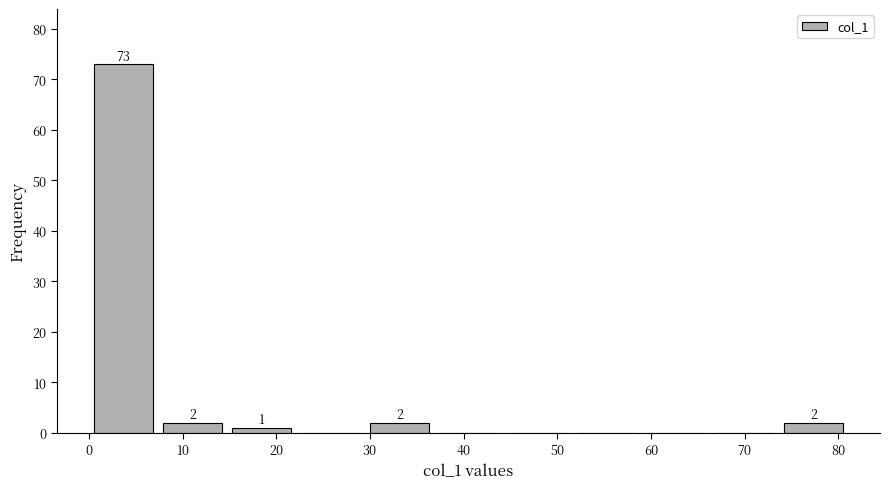

Which range on the x-axis has the tallest bar?

0 to 7